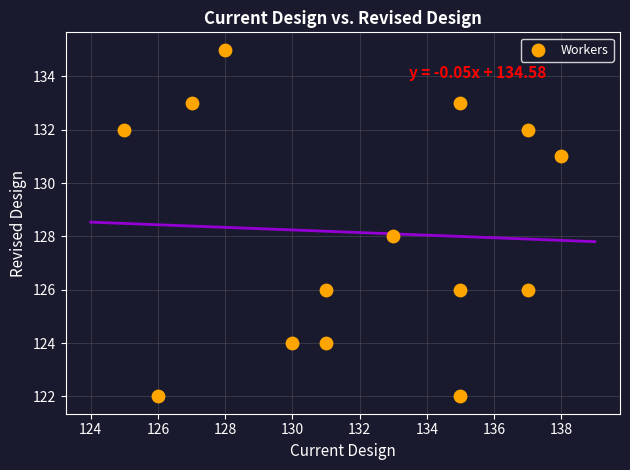

What is the range of Y values (max minus min)?

13